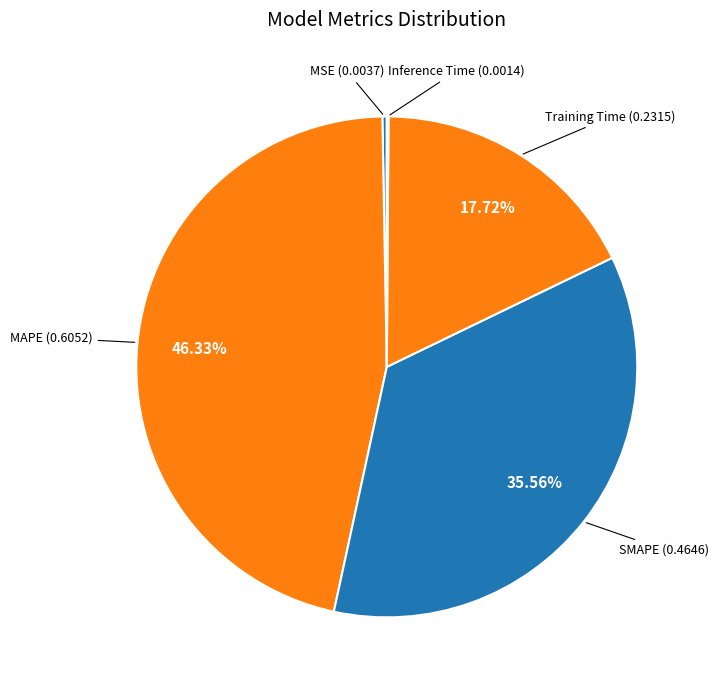

Which slice is the largest?

MAPE